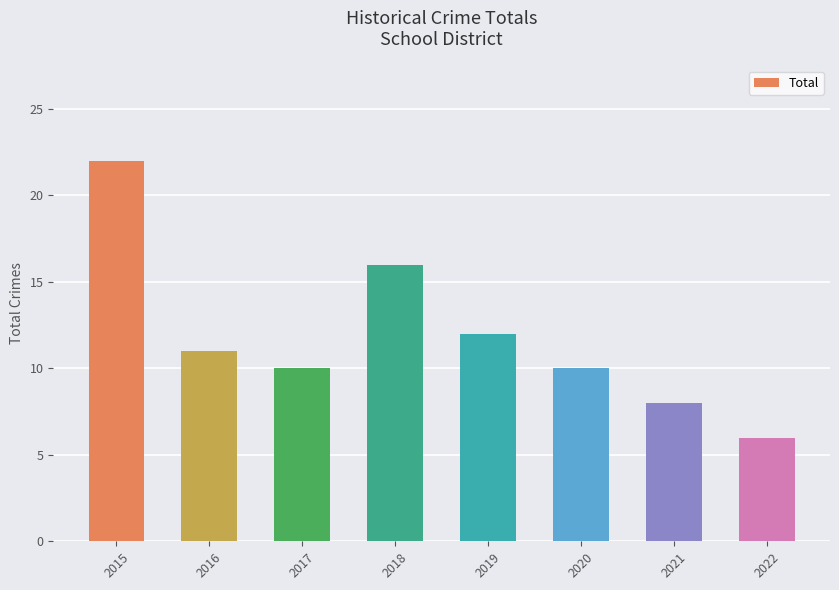

What is the difference between the maximum and minimum values?

16